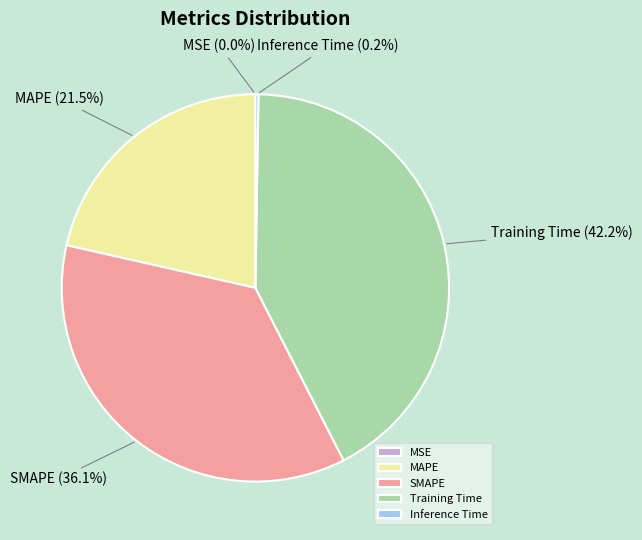

What is the largest slice in the pie chart?

Training Time